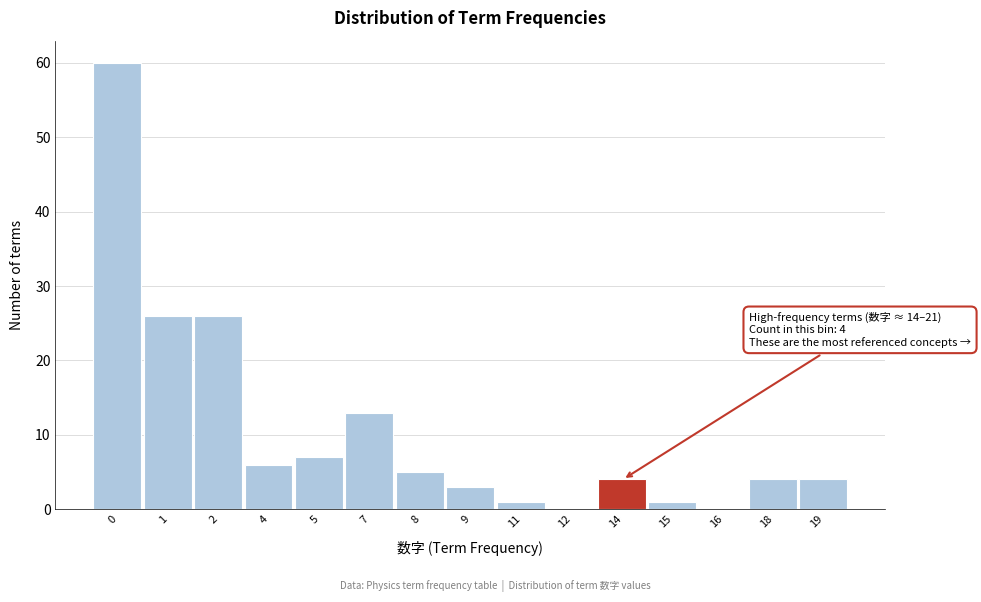

Reading left to right, transcribe all the data shown in this chart.

0=60	1=26	2=26	4=6	5=7	7=13	8=5	9=3	11=1	12=0	14=4	15=1	16=0	18=4	19=4